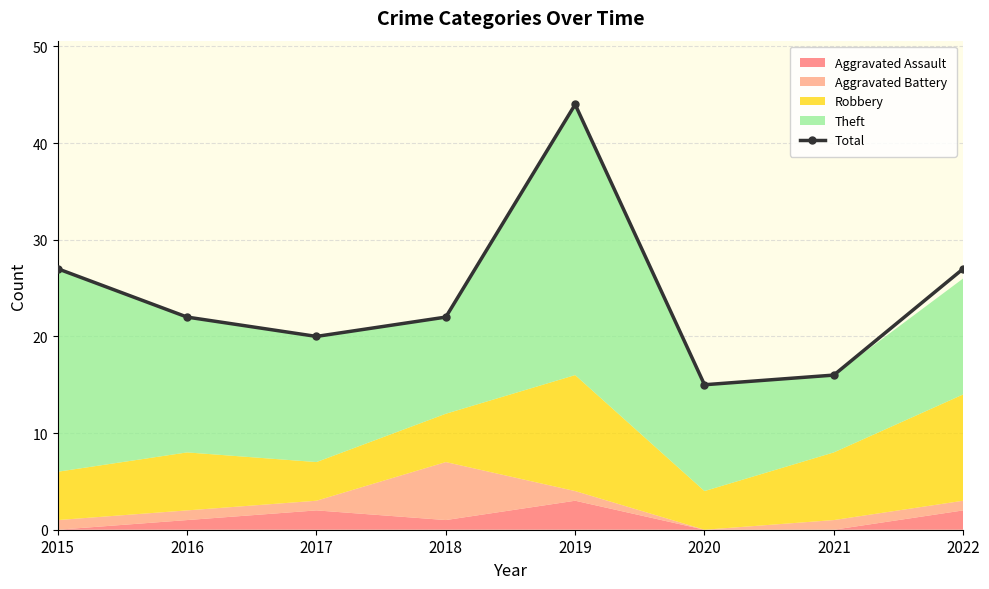

List the labels in order of value, largest first.

2019, 2015, 2022, 2016, 2018, 2017, 2021, 2020